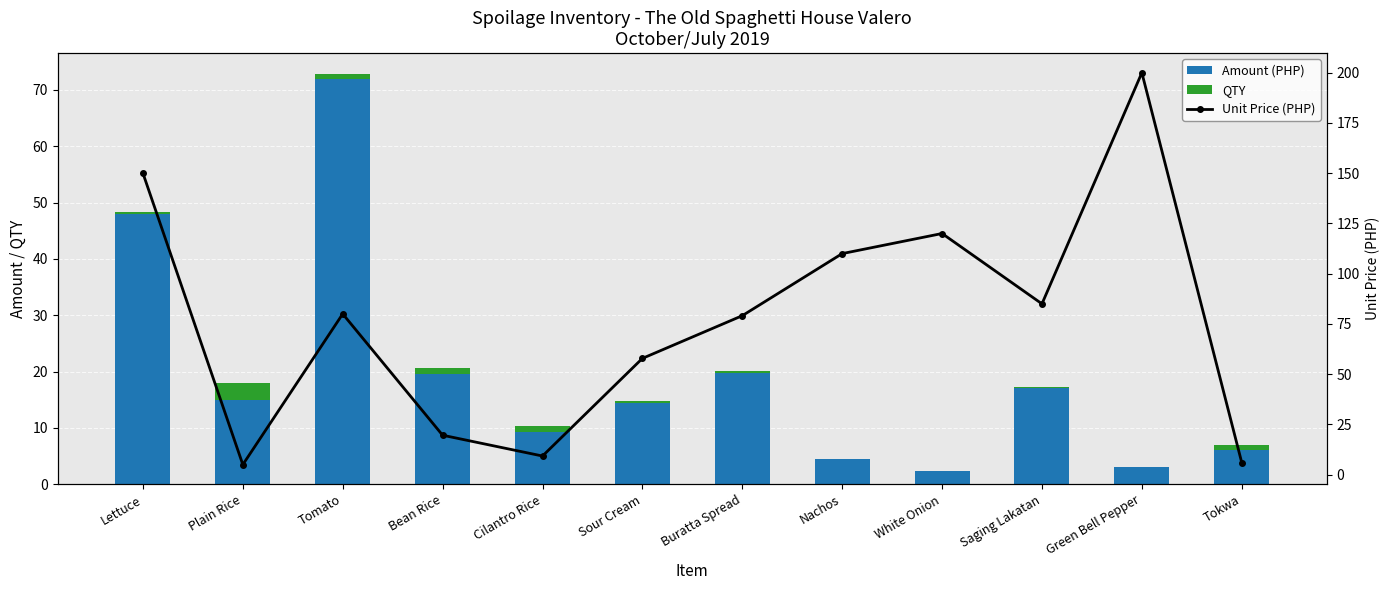

What is the difference between the second highest and minimum values in the QTY series?

1.0